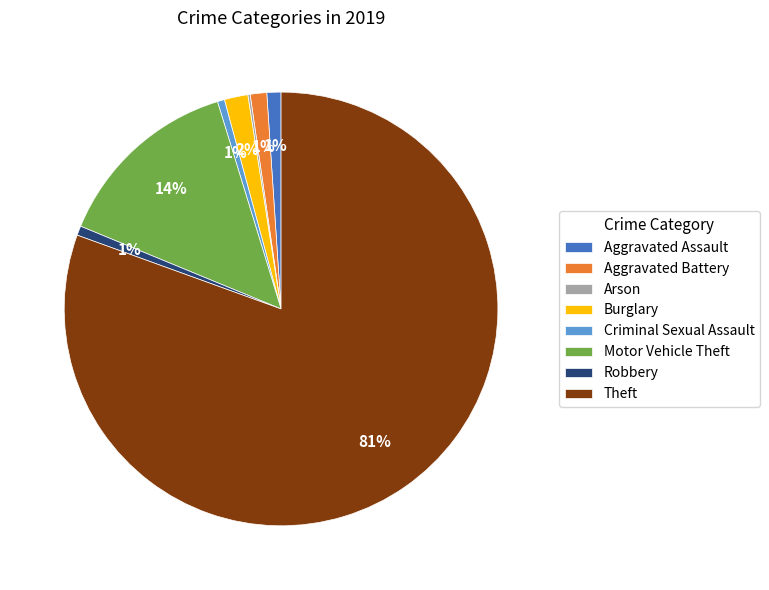

Is there any slice that represents more than half of the pie?

Yes